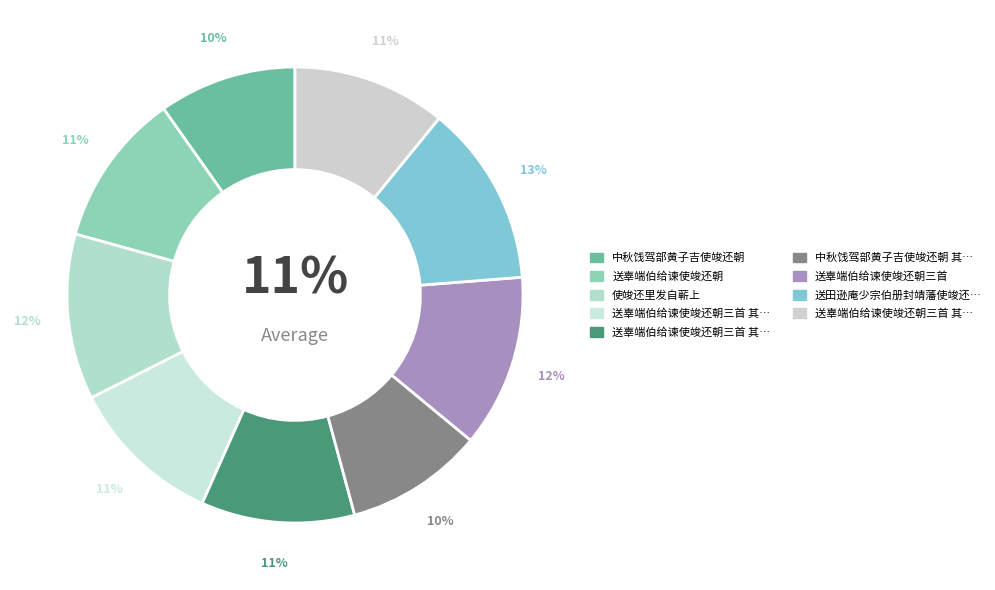

What is the ratio of the value at 送田逊庵少宗伯册封靖藩使竣还朝 to the value at 使竣还里发自蕲上?

1.1